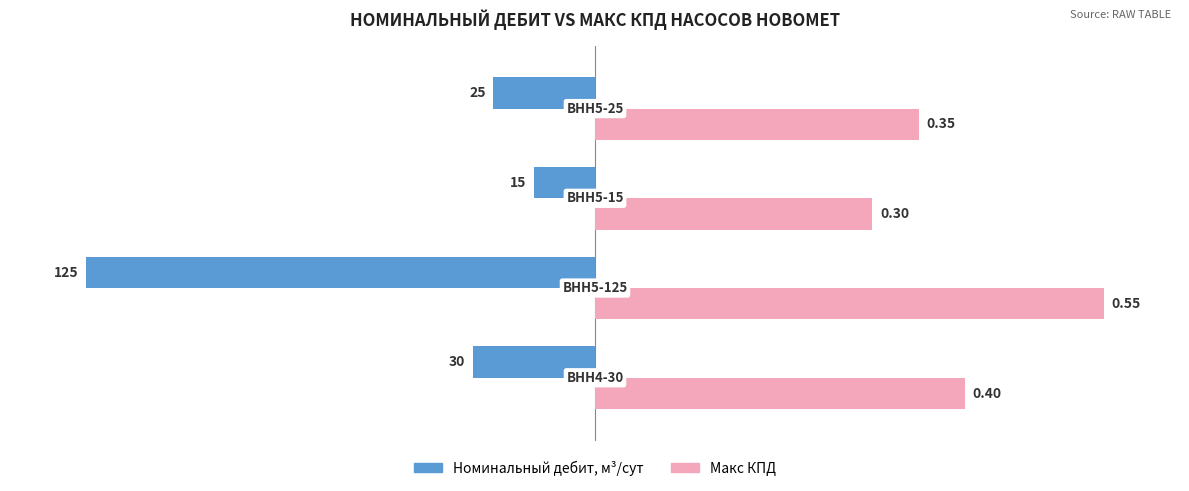

What position from the left is −50?

3